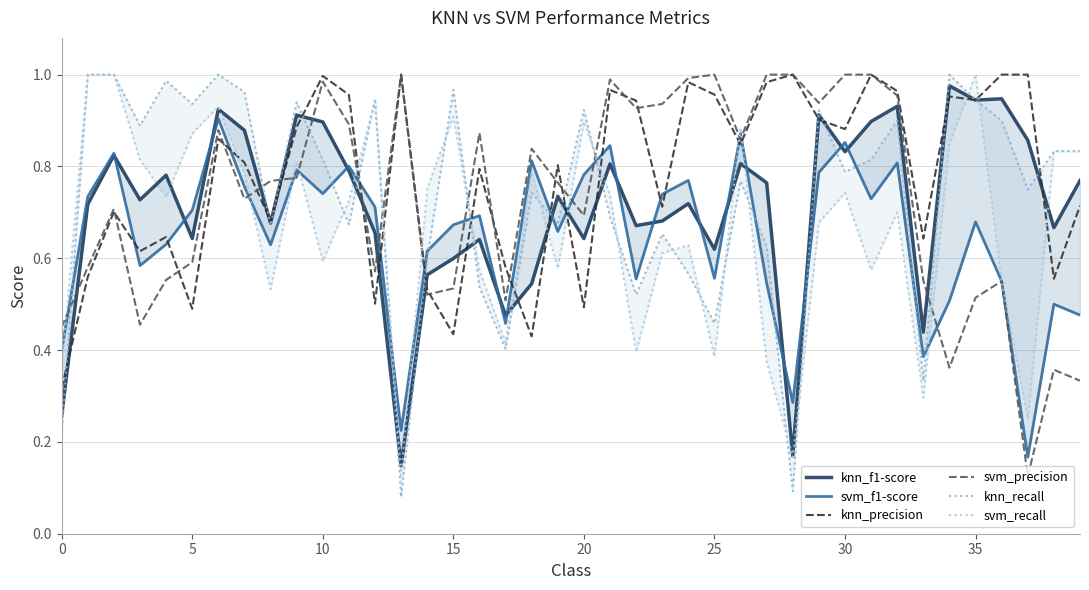

How many lines are shown in the chart?

6